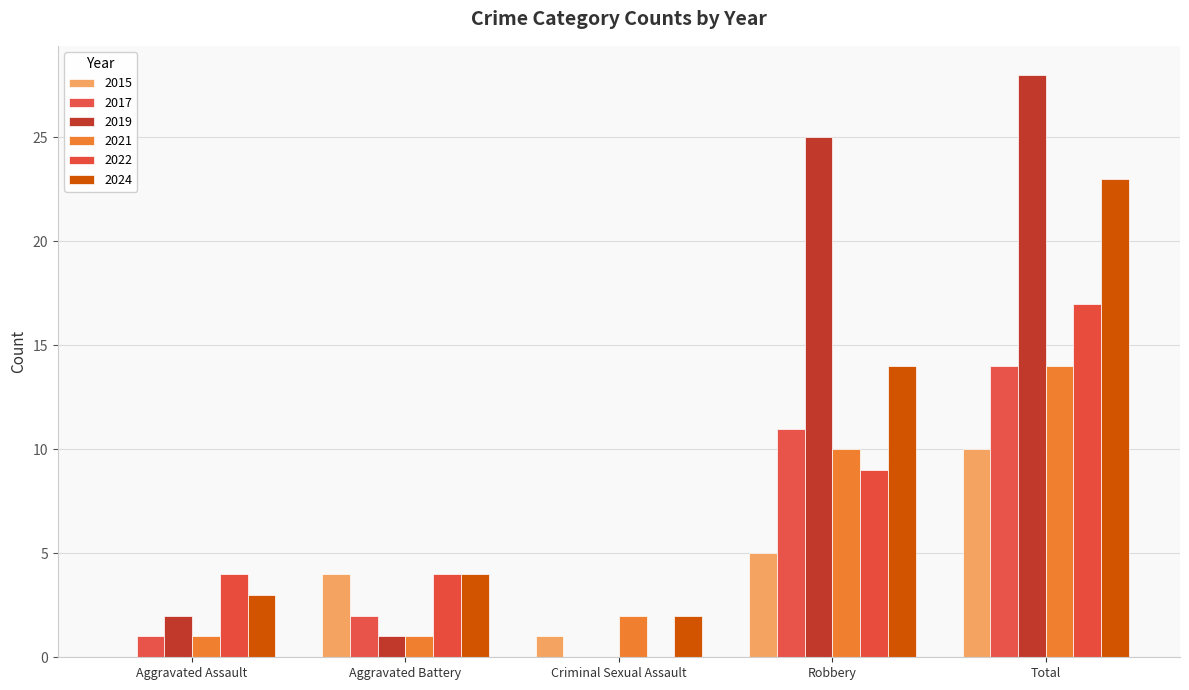

Where does the 2019 series first go above 2?

Robbery